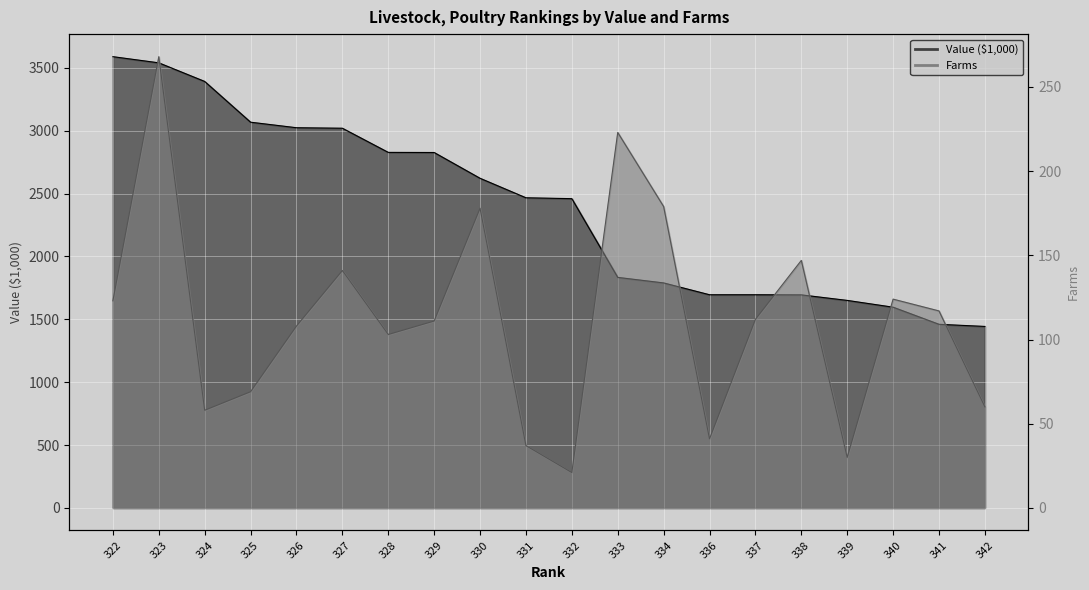

What is the maximum value shown in the chart?

3588